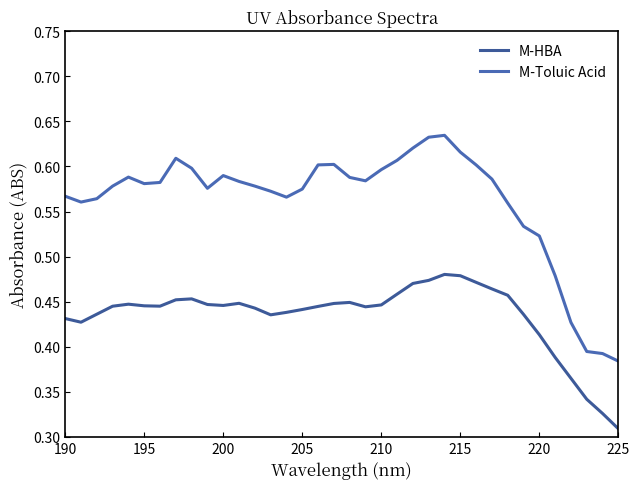

How many lines are shown in the chart?

2